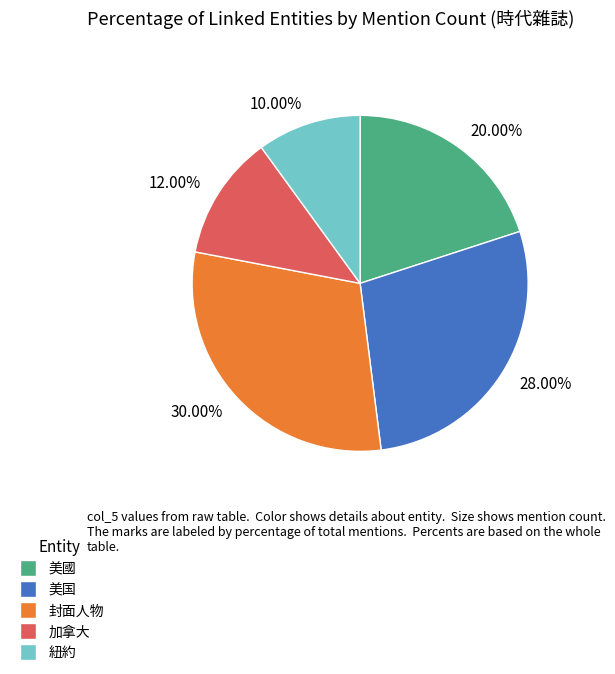

Is the sum of 30.00% and 12.00% greater than half?

No